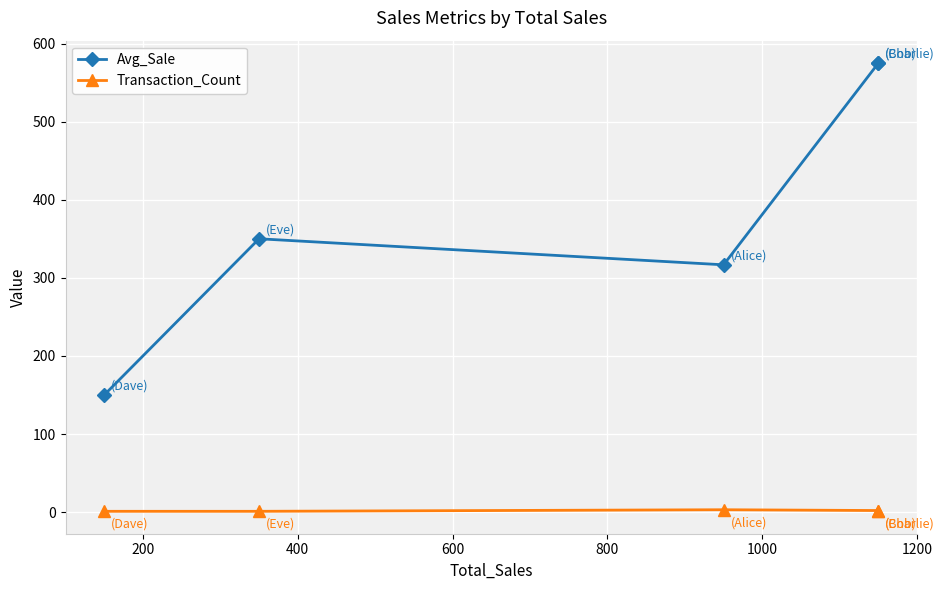

True or false: Avg_Sale and Transaction_Count intersect in this chart.

False